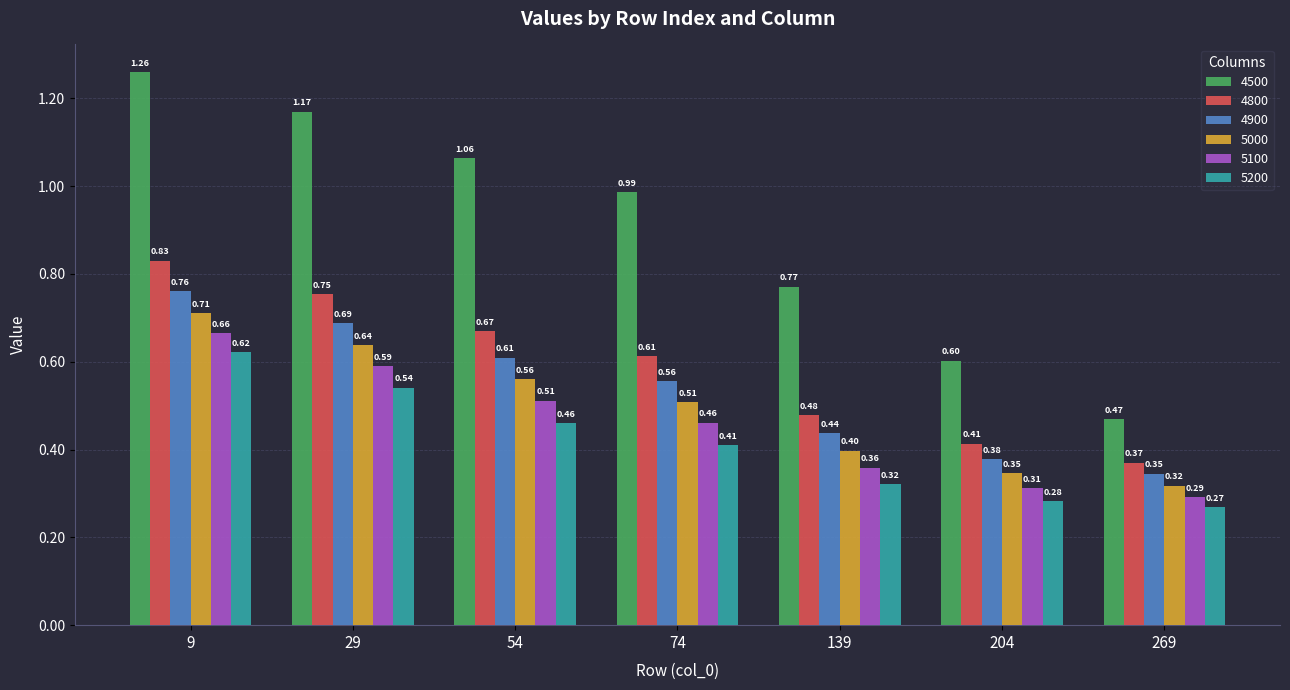

How many bars are there in each group?

6